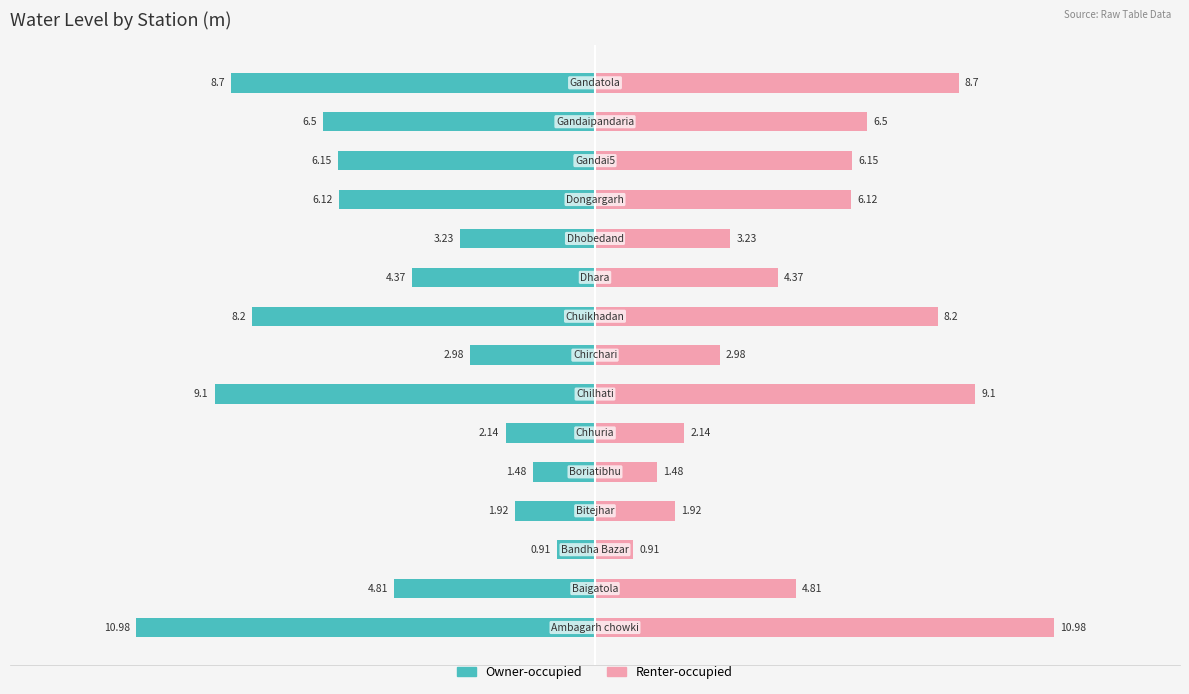

What is the sum of all Renter-occupied values?

77.6